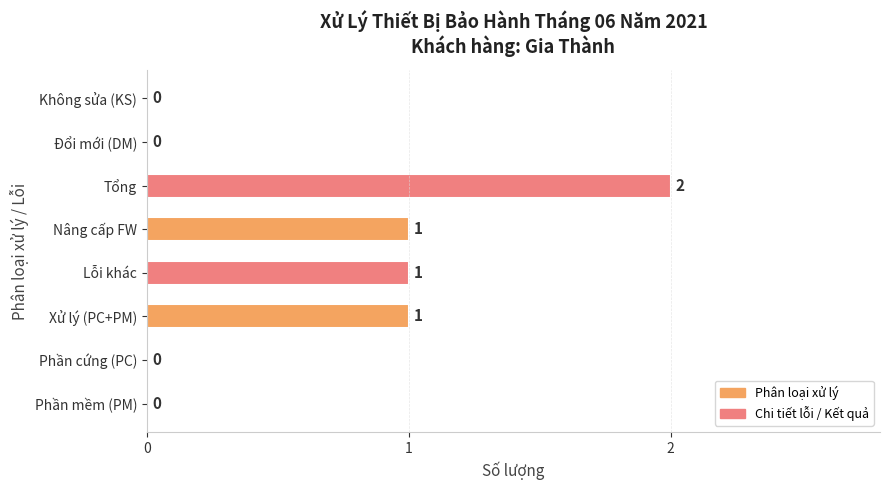

How many values are between 0 and 1?

7